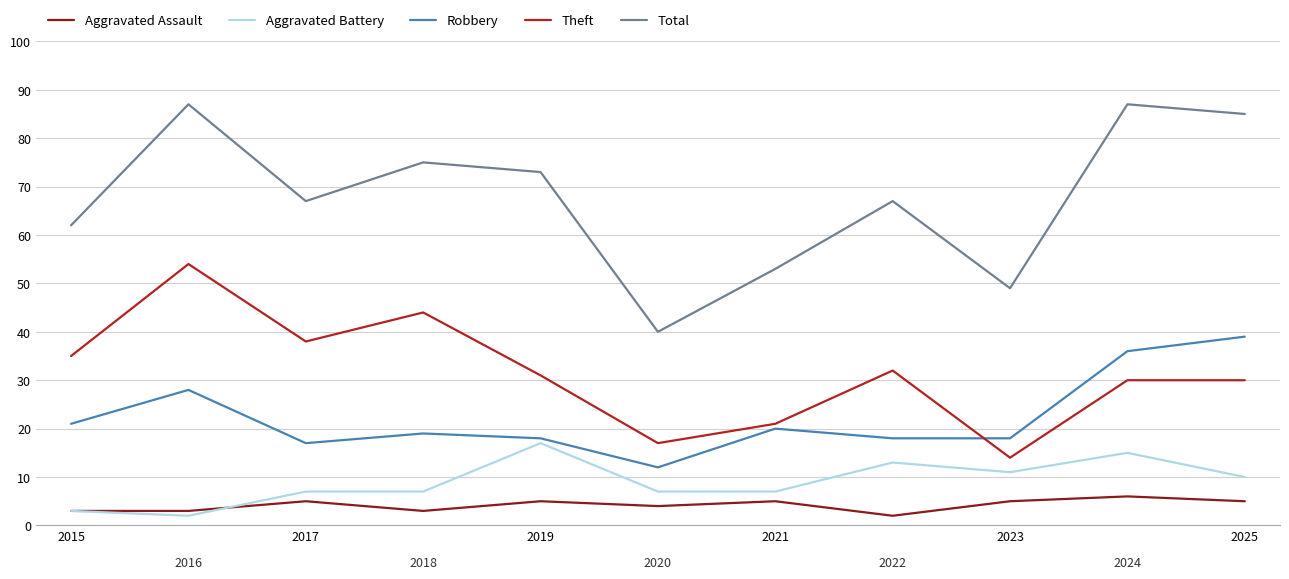

List the series in order of their peak value, lowest first.

Aggravated Assault, Aggravated Battery, Robbery, Theft, Total